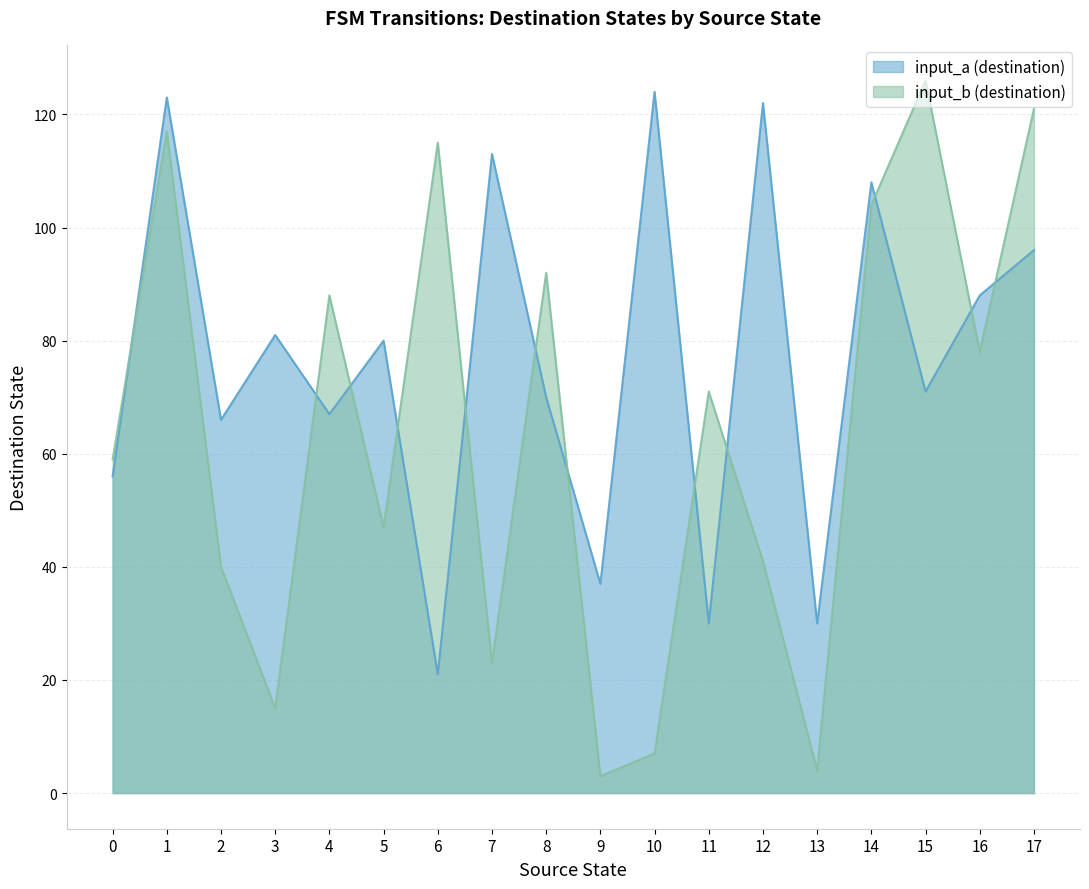

What is the difference between the maximum and minimum values in the source_state series?

17